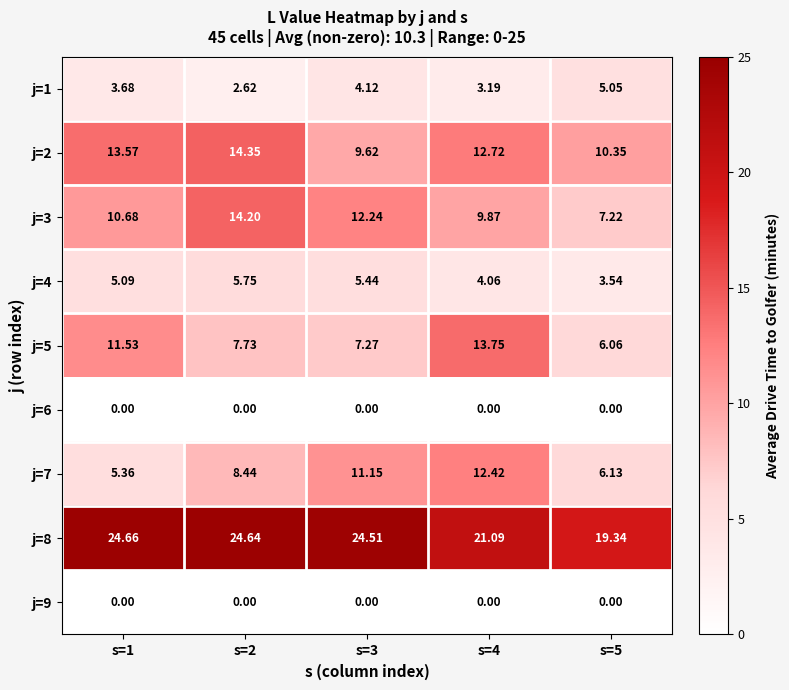

Is the value of j=2 at s=5 greater than the value of j=8 at s=1?

No